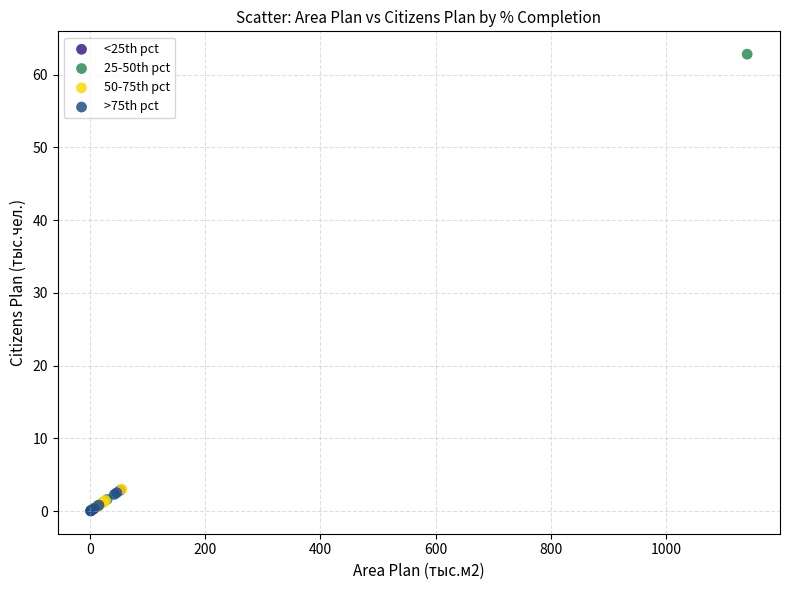

What are all the series names shown in the legend?

<25th pct, 25-50th pct, 50-75th pct, >75th pct